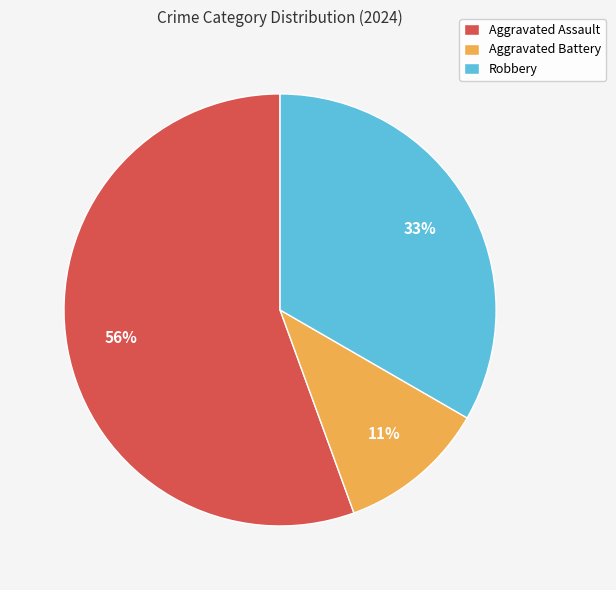

To the nearest percent, what percentage of the pie is Aggravated Battery?

11%